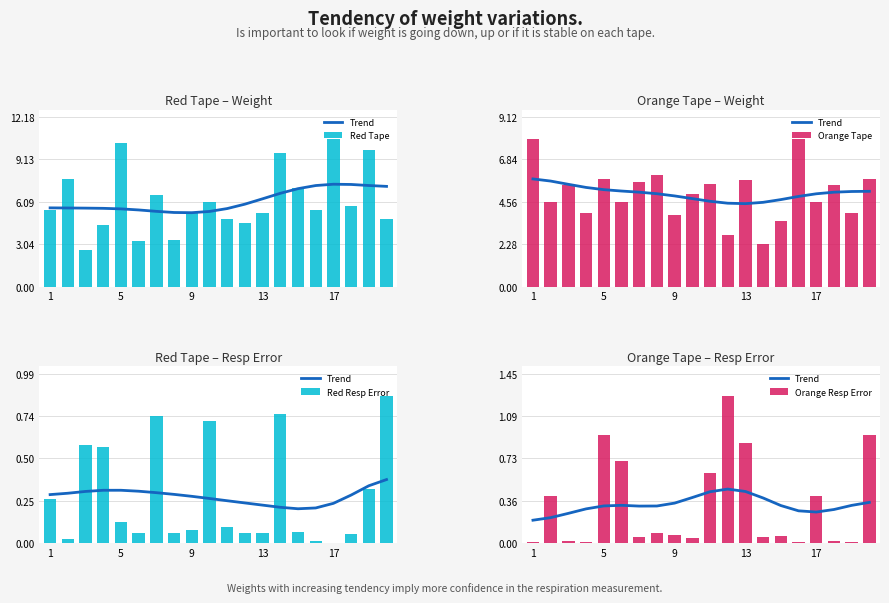

What is the maximum value for Red Tape?

10.6